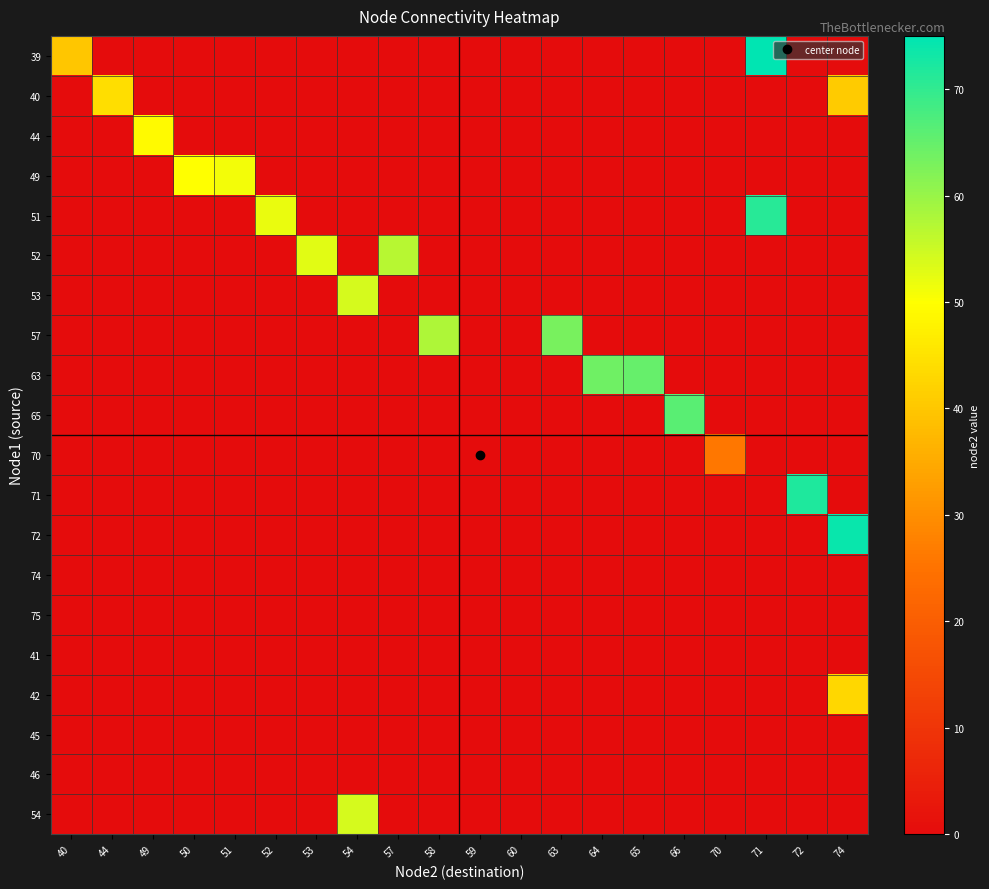

What is the greatest value displayed?

75